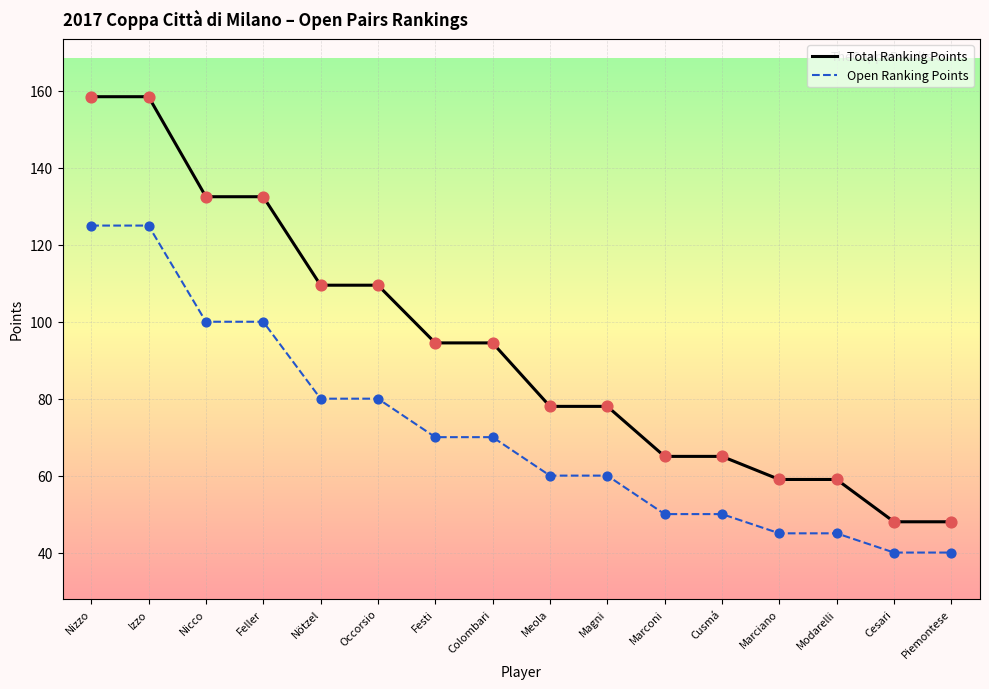

Which series has the largest range (max minus min)?

Total Ranking Points